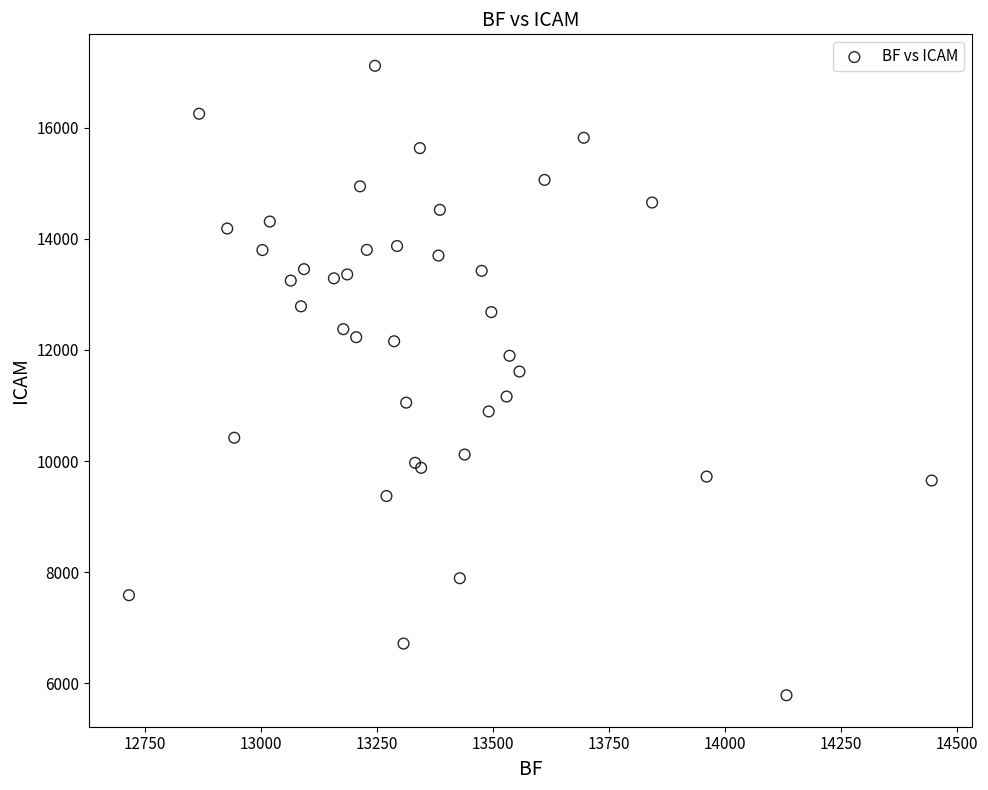

What Y value in the scatter plot is closest to 11448?

11610.0